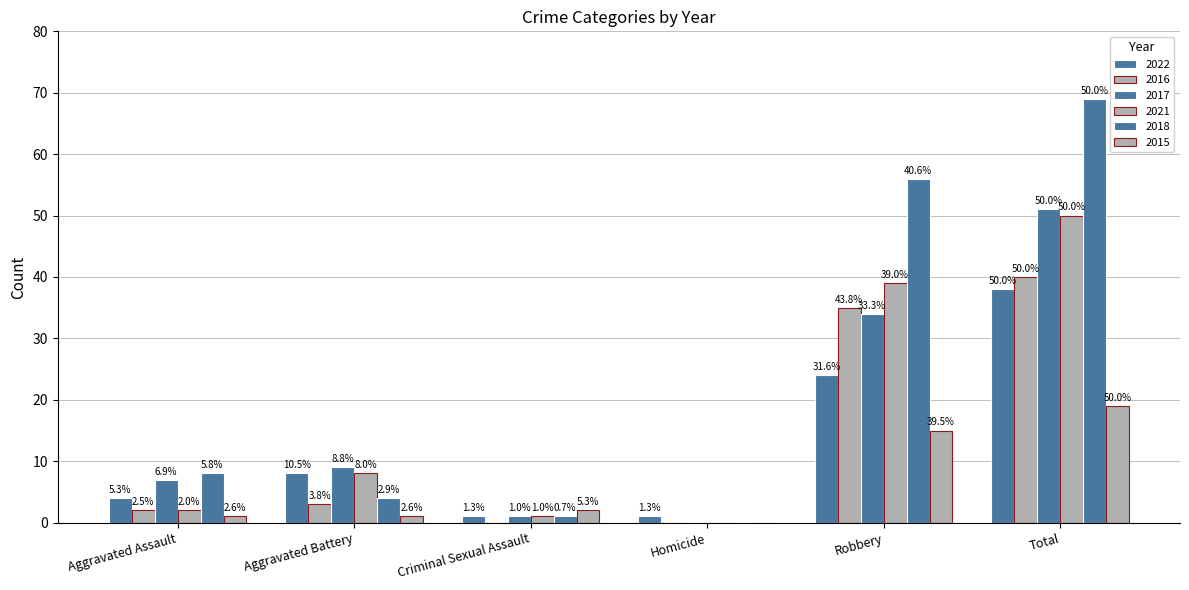

What is the difference between the maximum and minimum values in the 2021 series?

50